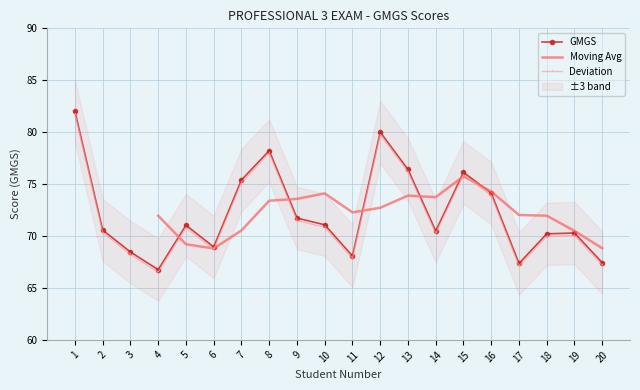

Is this an area chart (filled region under the line)?

No